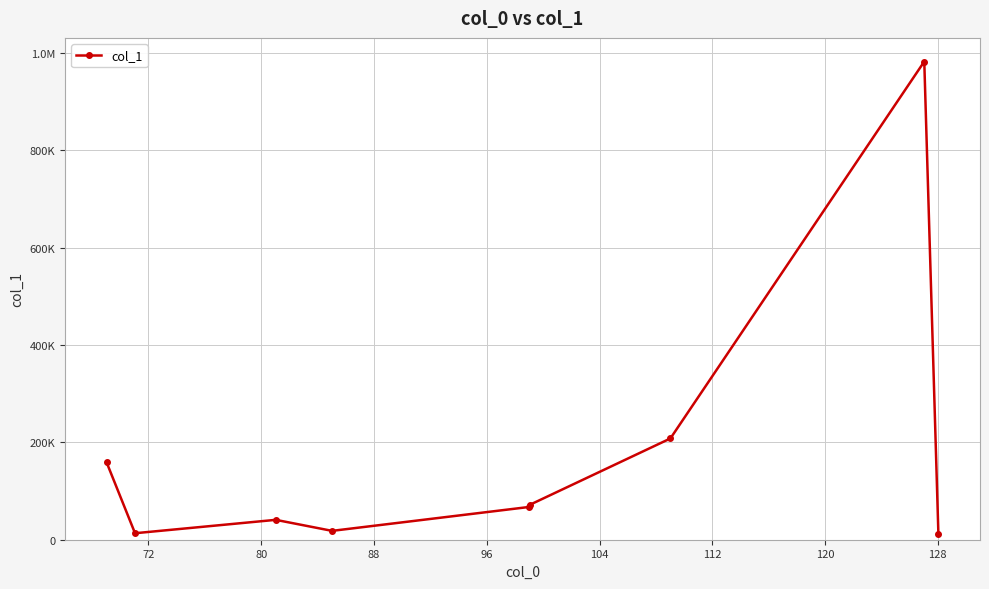

At which category does the data reach its first local peak?

80